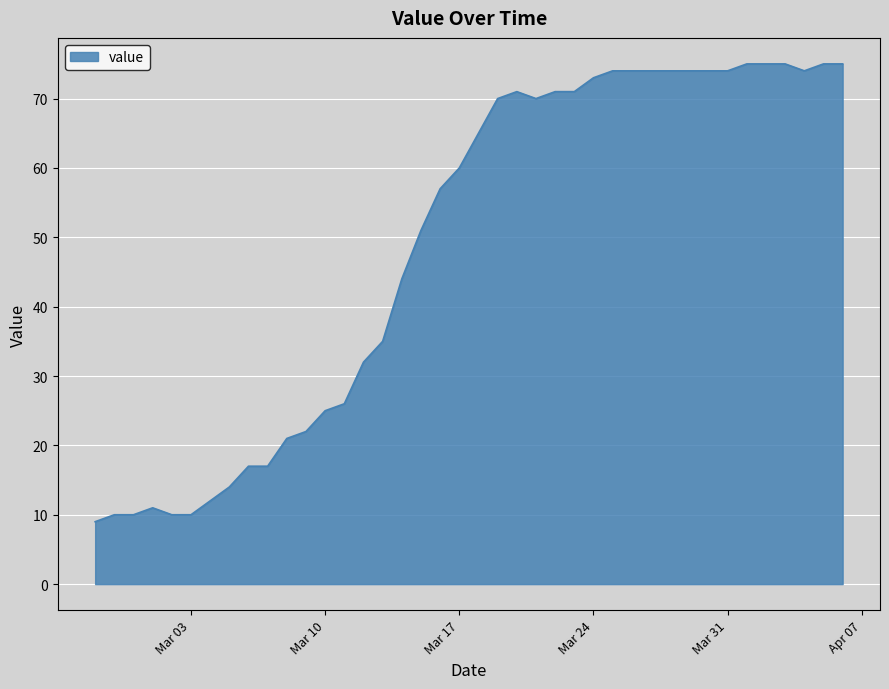

Reading left to right, extract all data points from this chart.

9	10	10	11	10	10	12	14	17	17	21	22	25	26	32	35	44	51	57	60	65	70	71	70	71	71	73	74	74	74	74	74	74	74	75	75	75	74	75	75